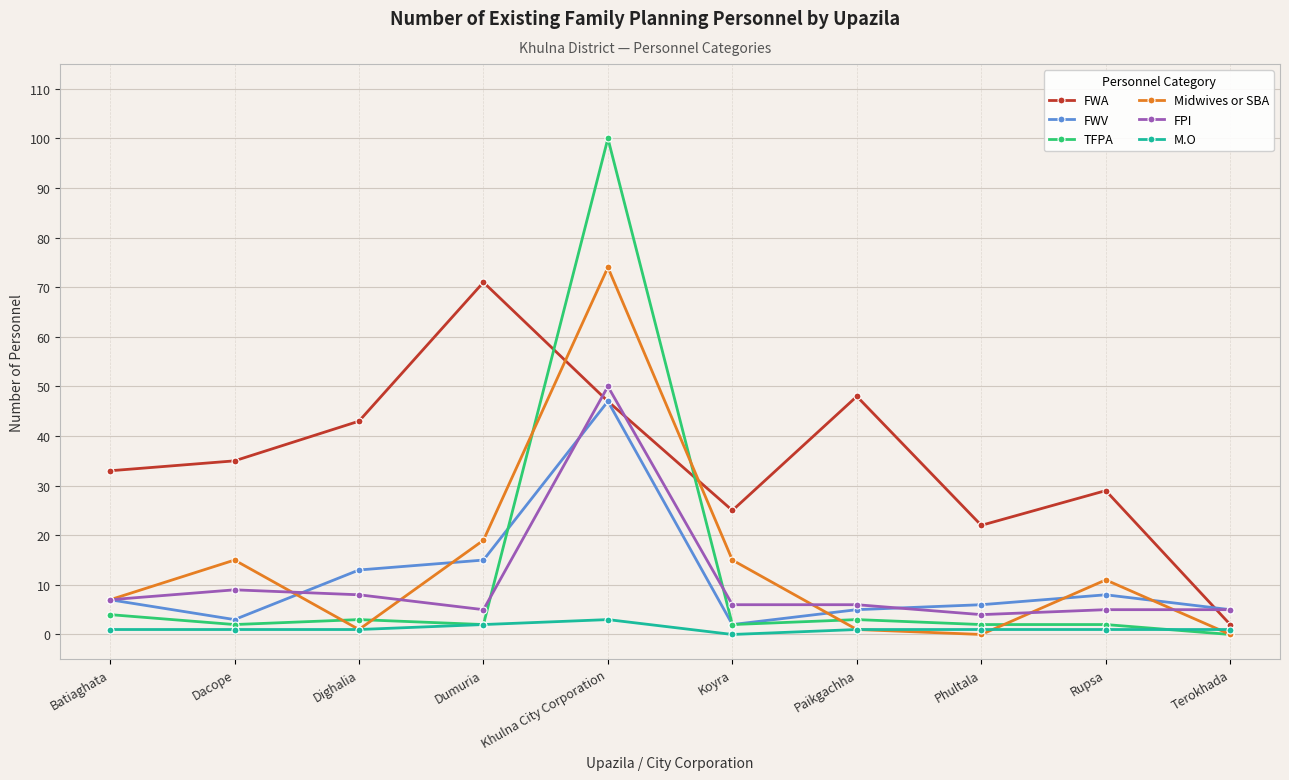

How many data points does each series have?

10